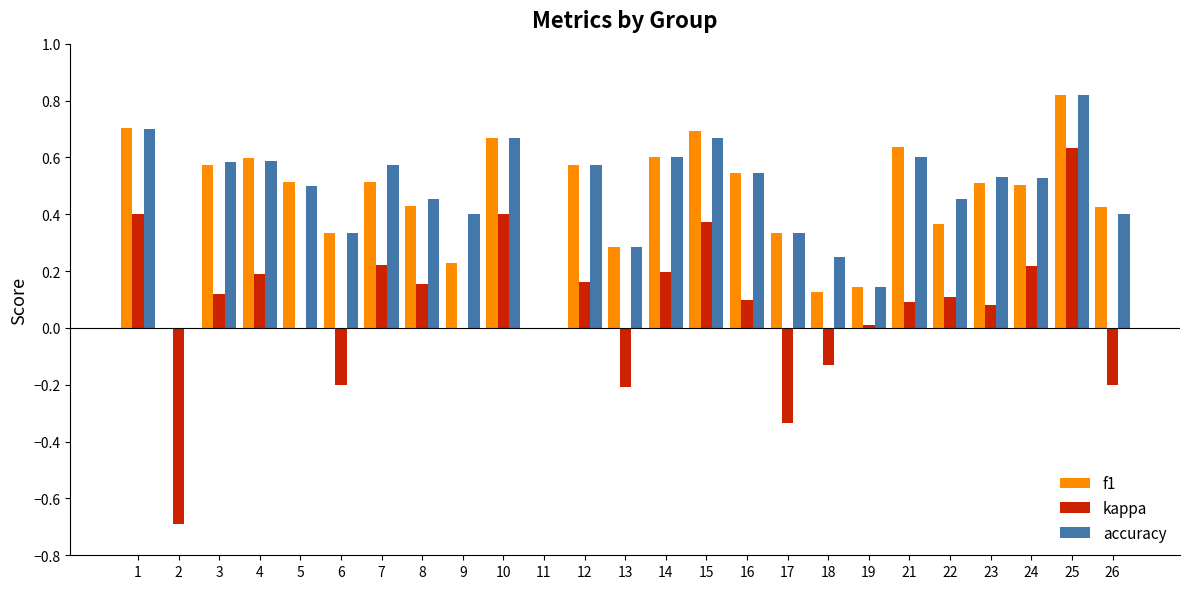

Which series has the widest spread of values?

kappa